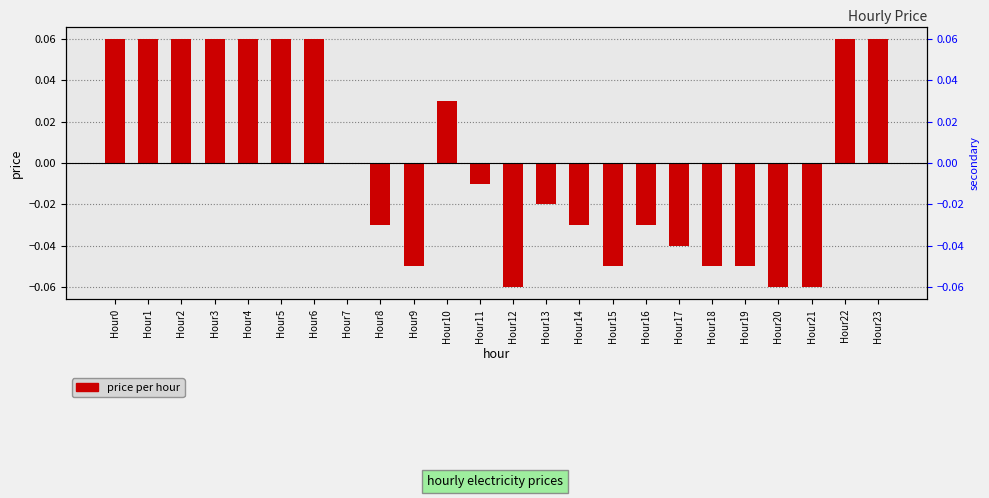

Which label corresponds to the smallest value in the chart?

Hour12